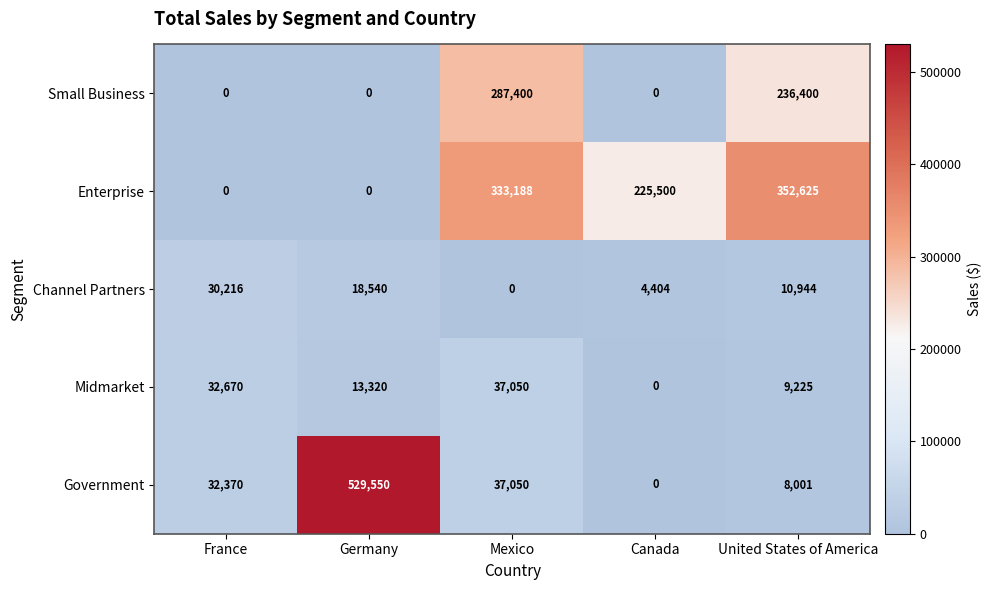

How many distinct data groups are displayed?

5